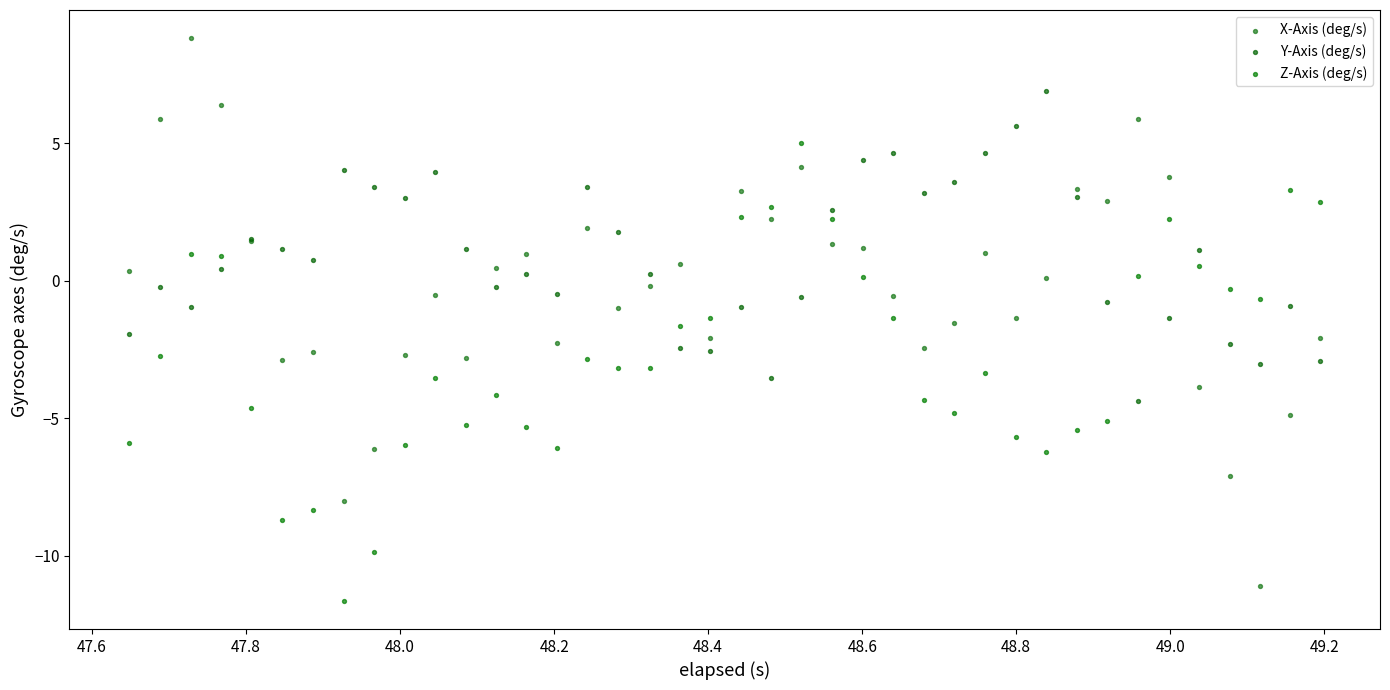

What are all the series names shown in the legend?

X-Axis (deg/s), Y-Axis (deg/s), Z-Axis (deg/s)